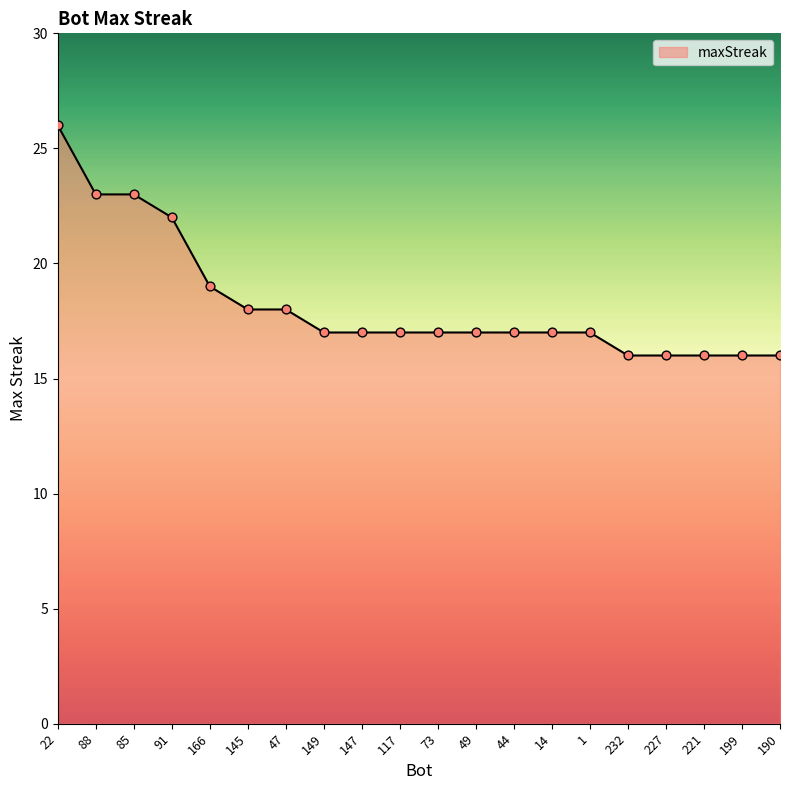

What is the ratio of the value at 199 to the value at 232?

1.0